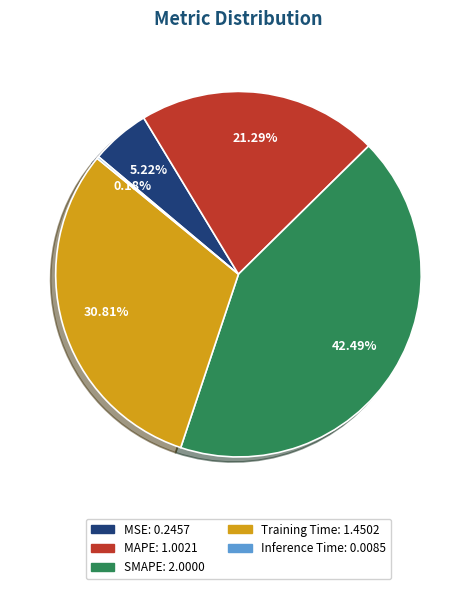

To the nearest percent, what is the difference between the MSE and Training Time slice percentages?

26%